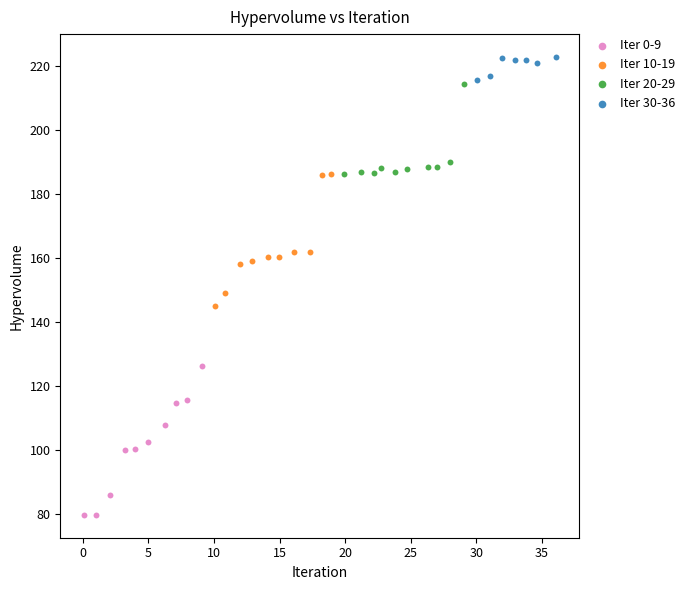

Which series has the largest Y range (max minus min)?

Iter 0-9